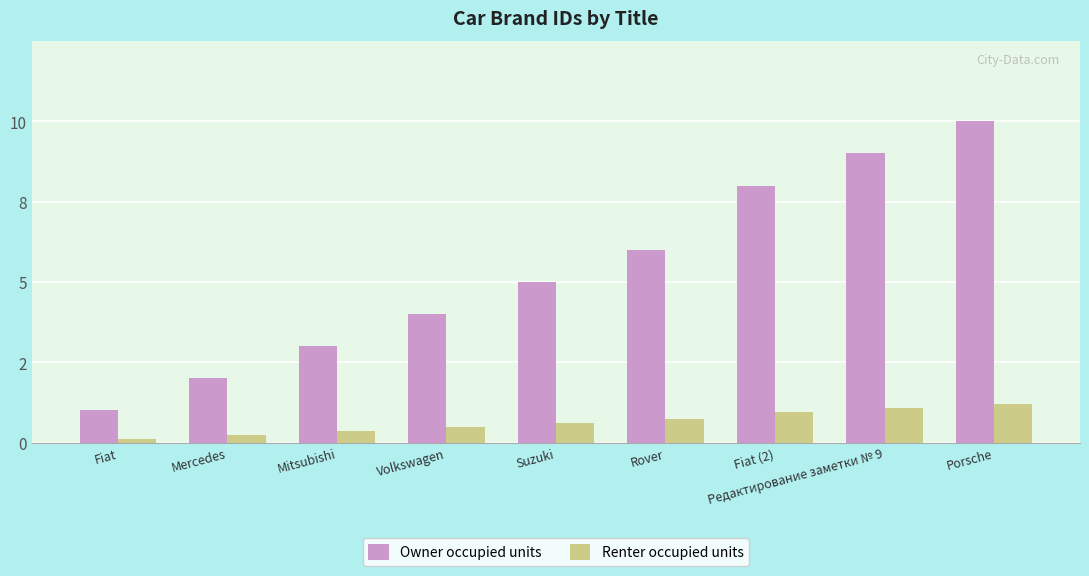

Does the chart contain stacked bars?

No